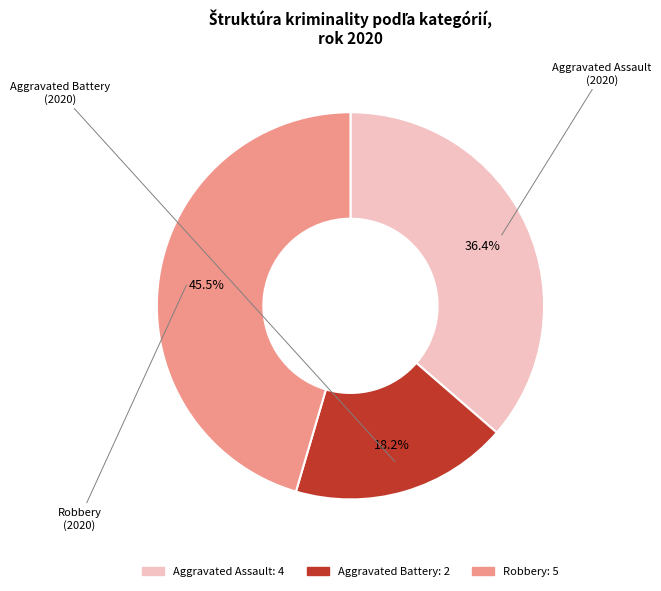

Which slice is the smallest?

Aggravated Battery